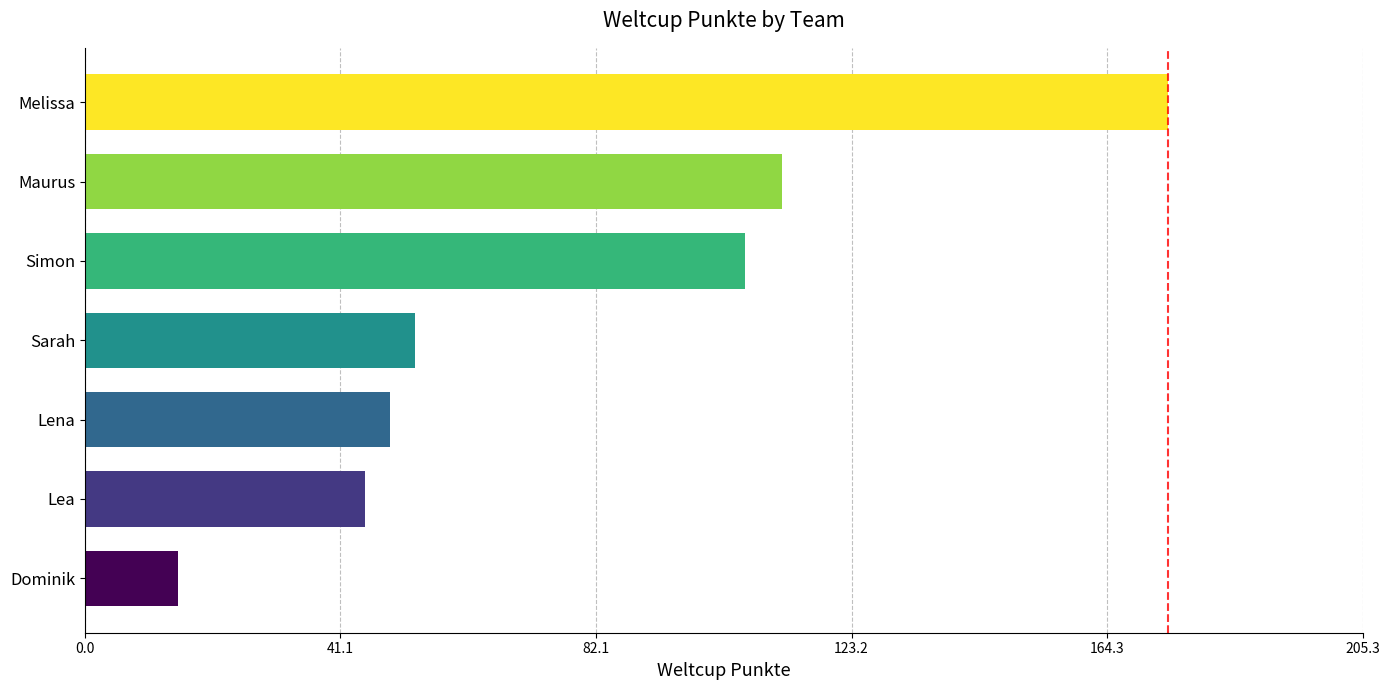

How many bars are there in total?

7